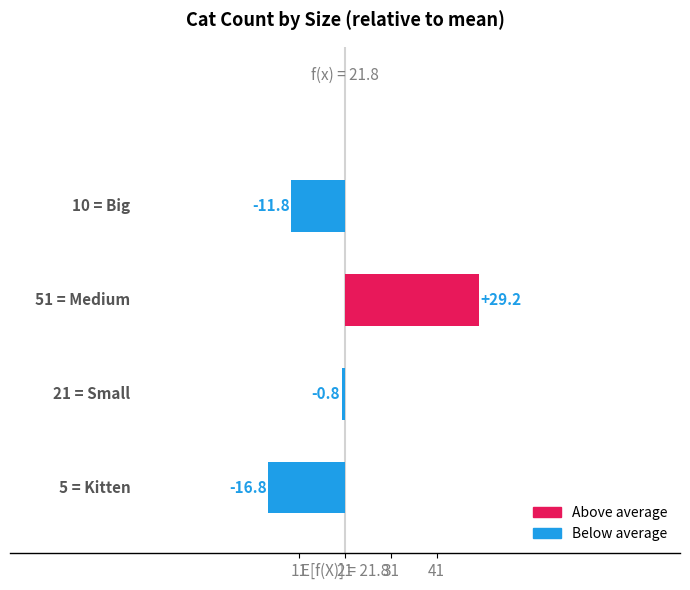

Reading right to left, what are all the values shown in this chart?

-11.8	29.2	-0.8	-16.8